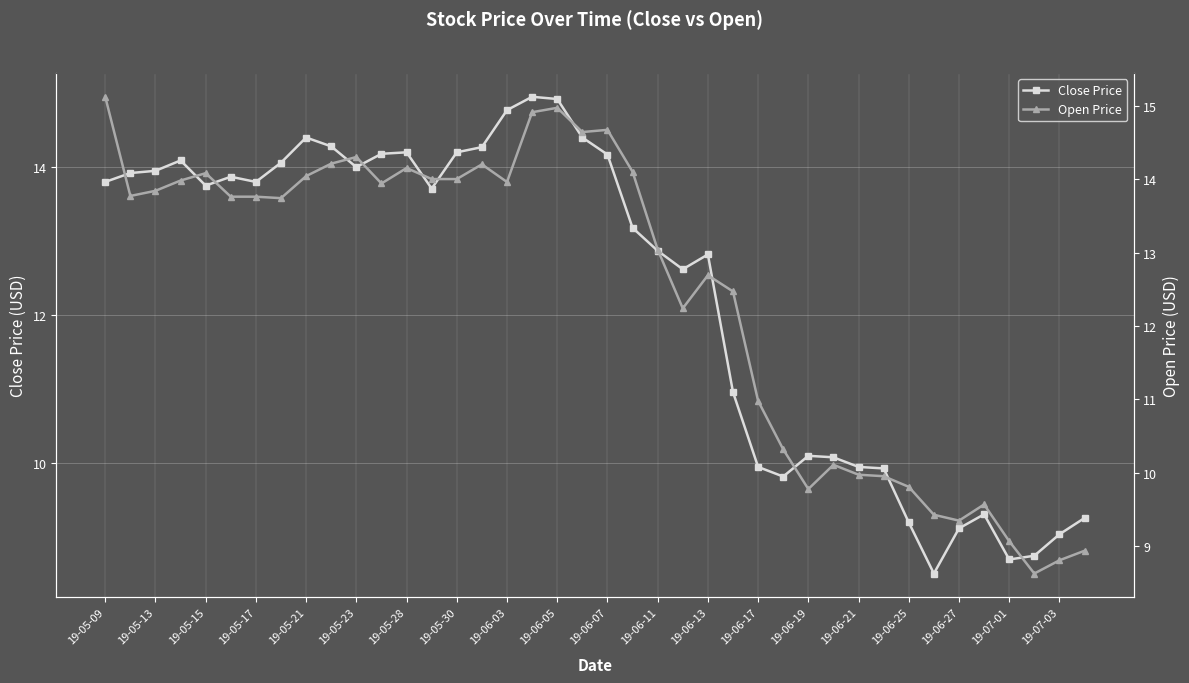

What is the minimum value shown in the chart?

8.5